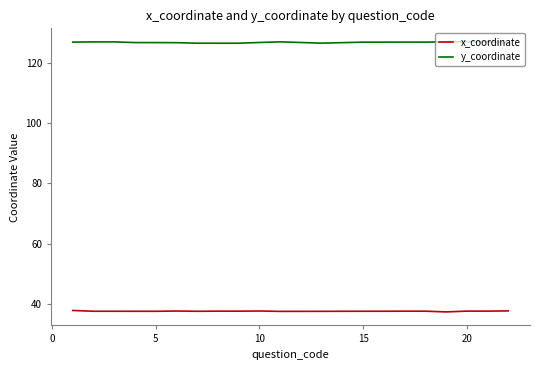

Rank the series by their average value, from lowest to highest.

x_coordinate, y_coordinate